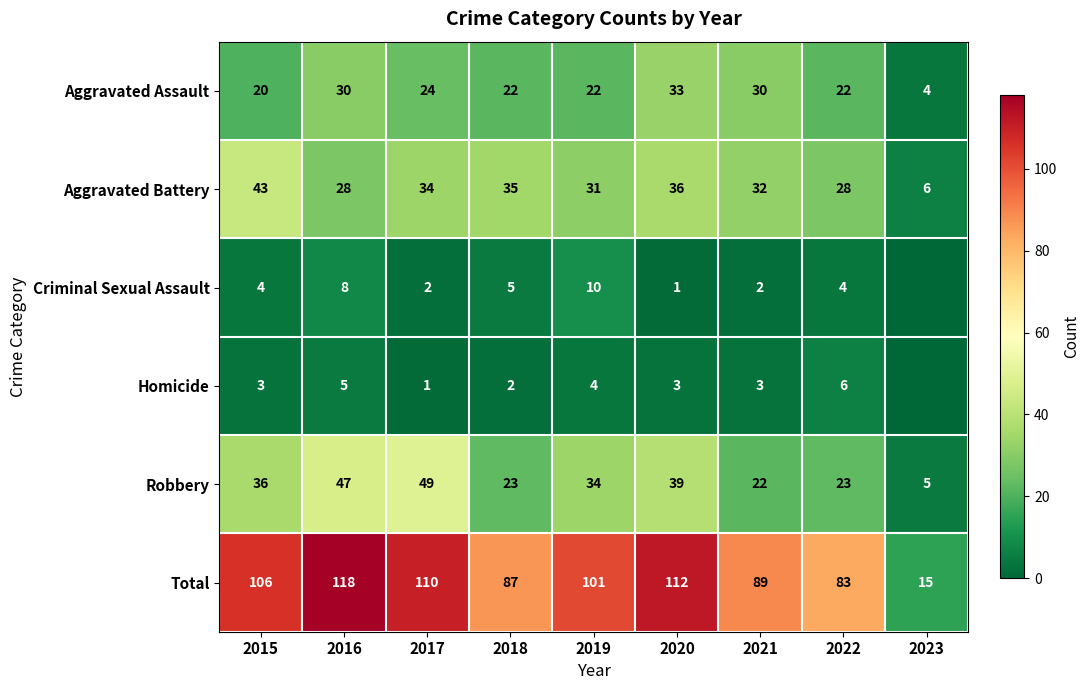

Count the number of categories in the chart.

9